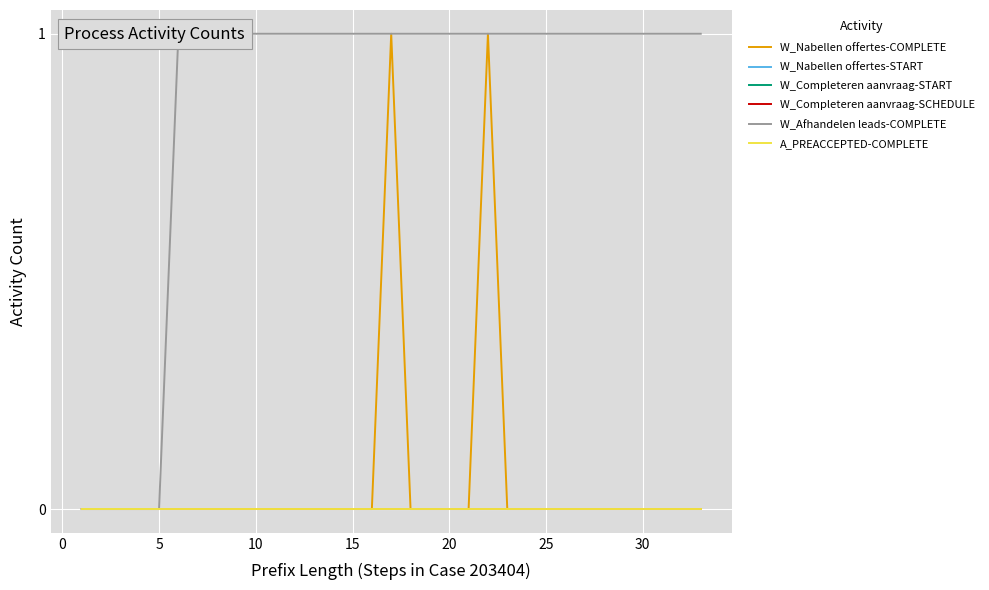

What are all the series names shown in the legend?

W_Nabellen offertes-COMPLETE, W_Nabellen offertes-START, W_Completeren aanvraag-START, W_Completeren aanvraag-SCHEDULE, W_Afhandelen leads-COMPLETE, A_PREACCEPTED-COMPLETE